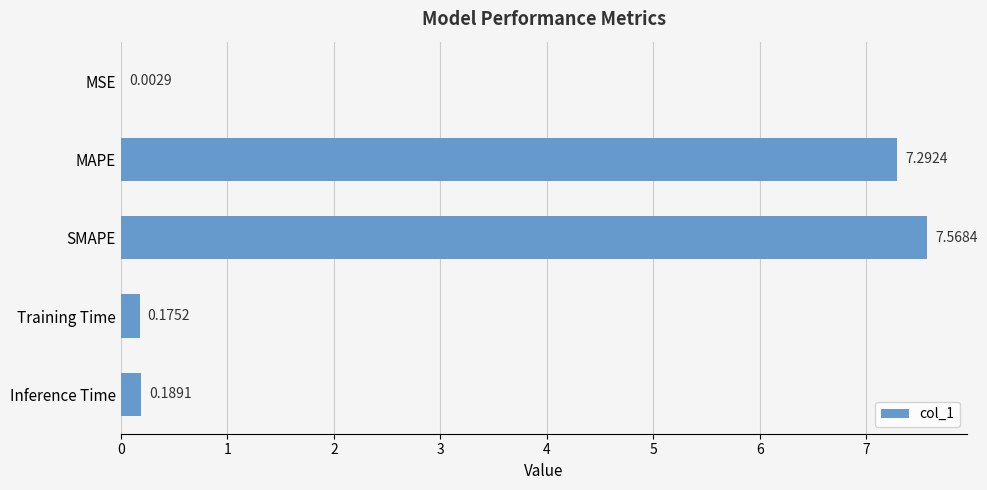

What is the change in value from MAPE to Training Time?

-7.1